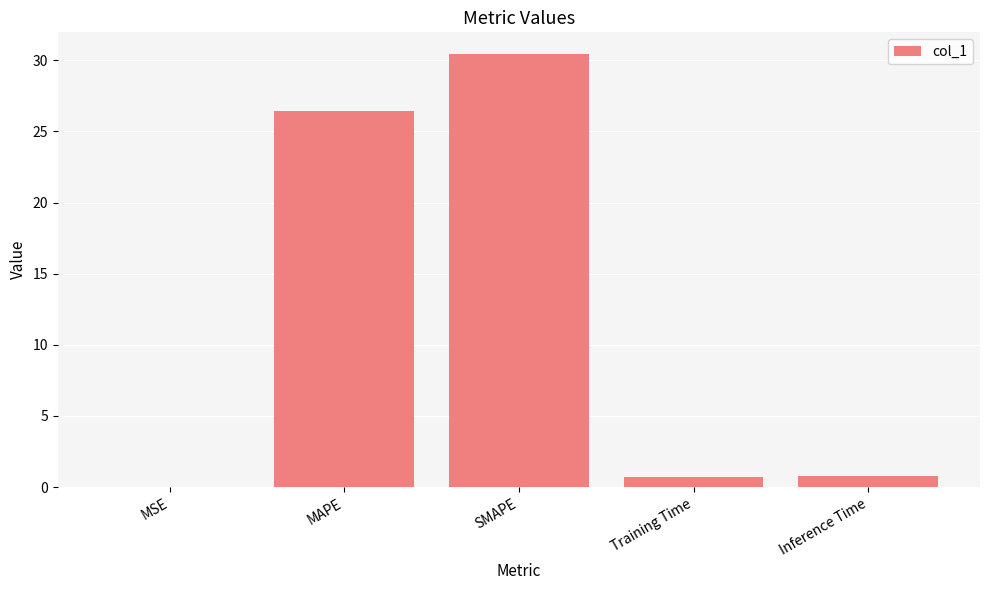

What is the sum of the values at Training Time and SMAPE?

31.1